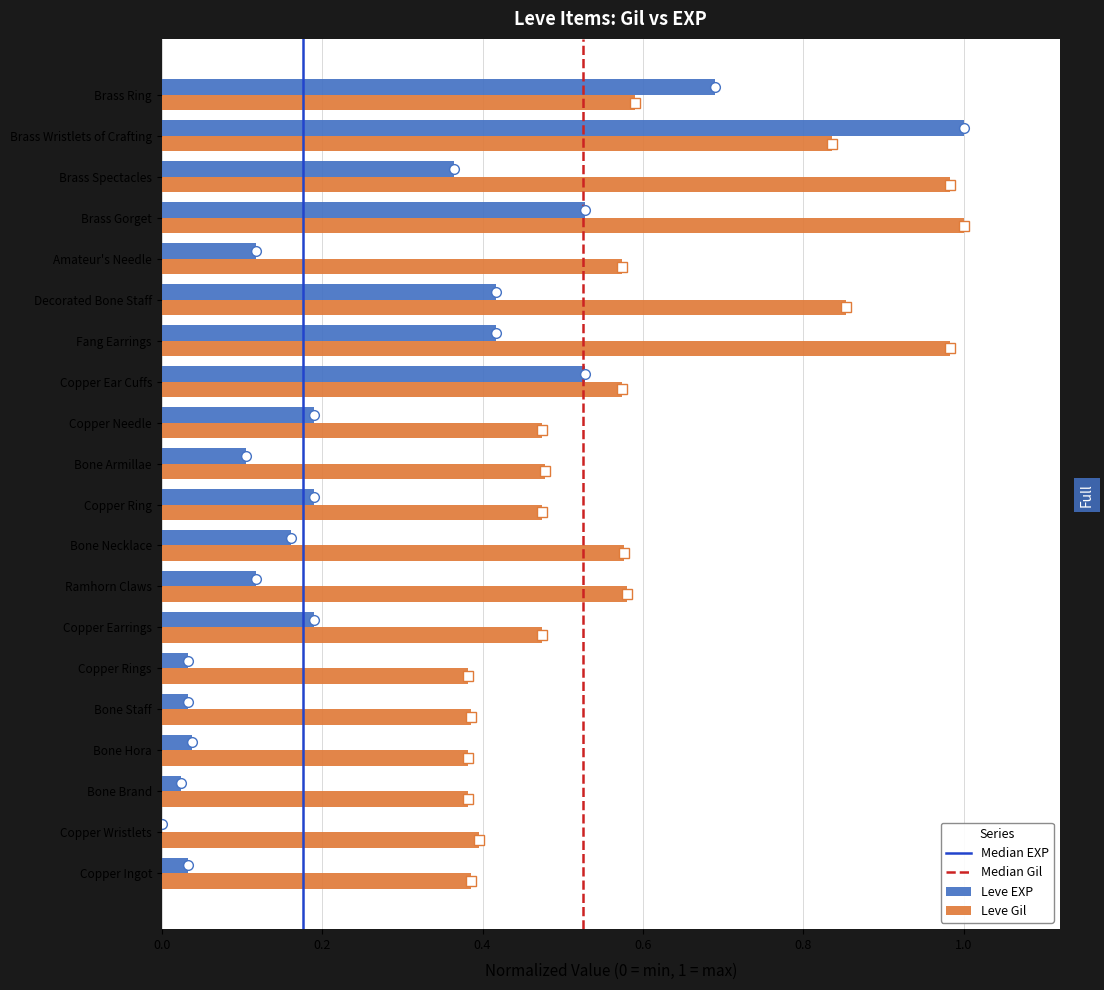

Is it true that Leve EXP equals 0.0 at Bone Hora?

True